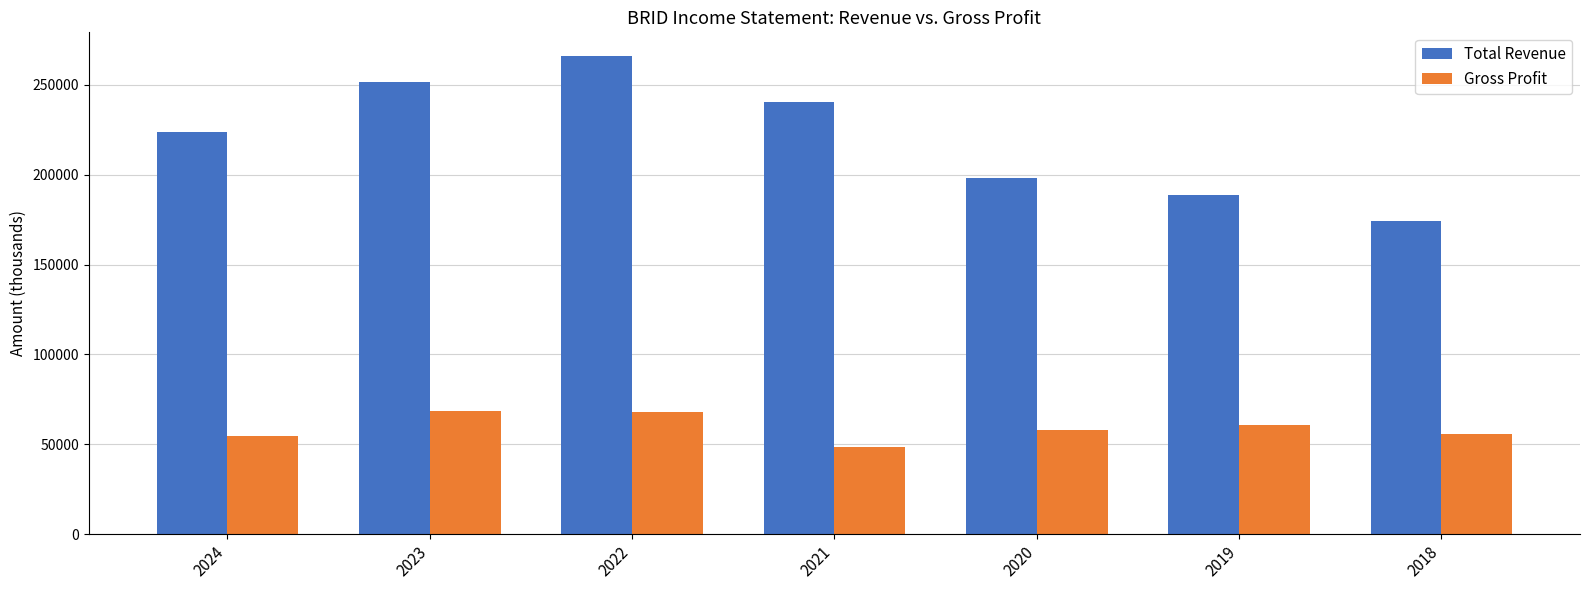

Between 2022 and 2020, which series saw the biggest shift?

Total Revenue